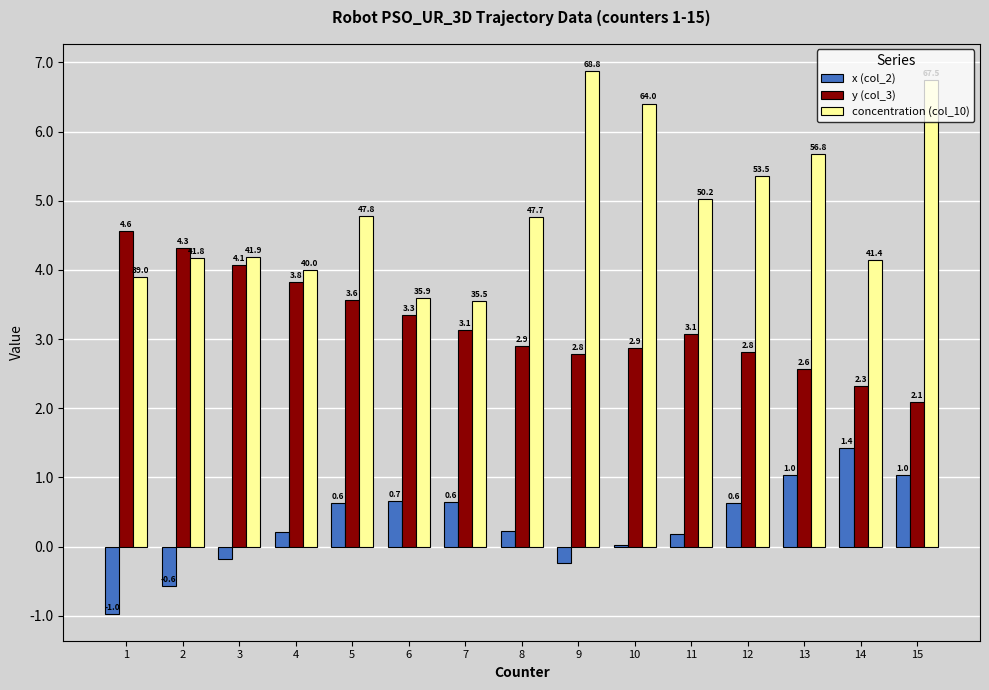

Is the value of y (col_3) at 7 greater than the value of concentration (col_10) at 7?

No